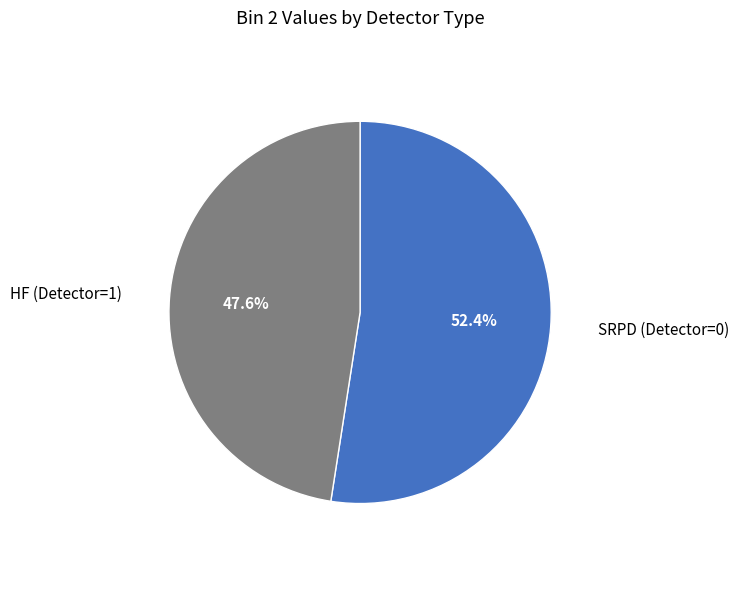

Does SRPD (Detector=0) account for over 50% of the chart?

Yes